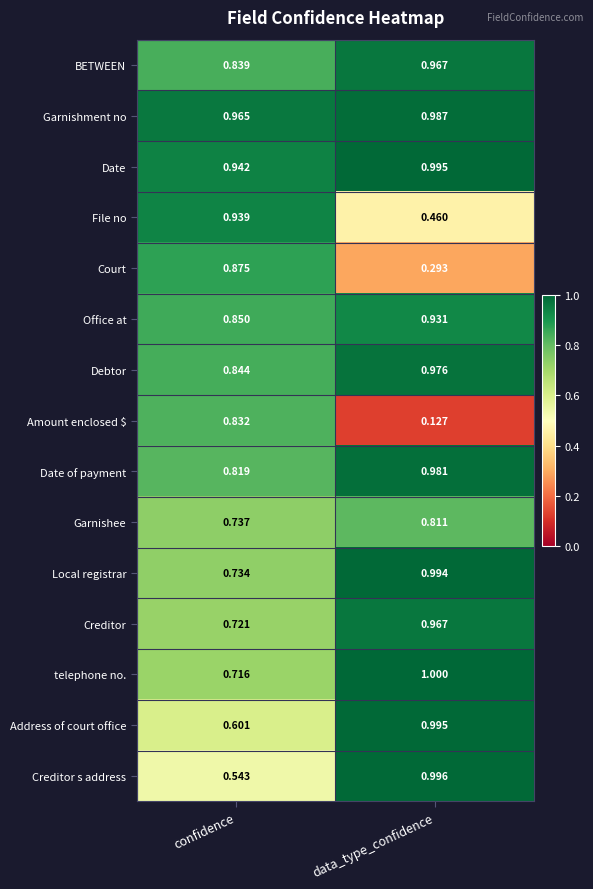

Which label corresponds to the largest value in the chart?

data_type_confidence